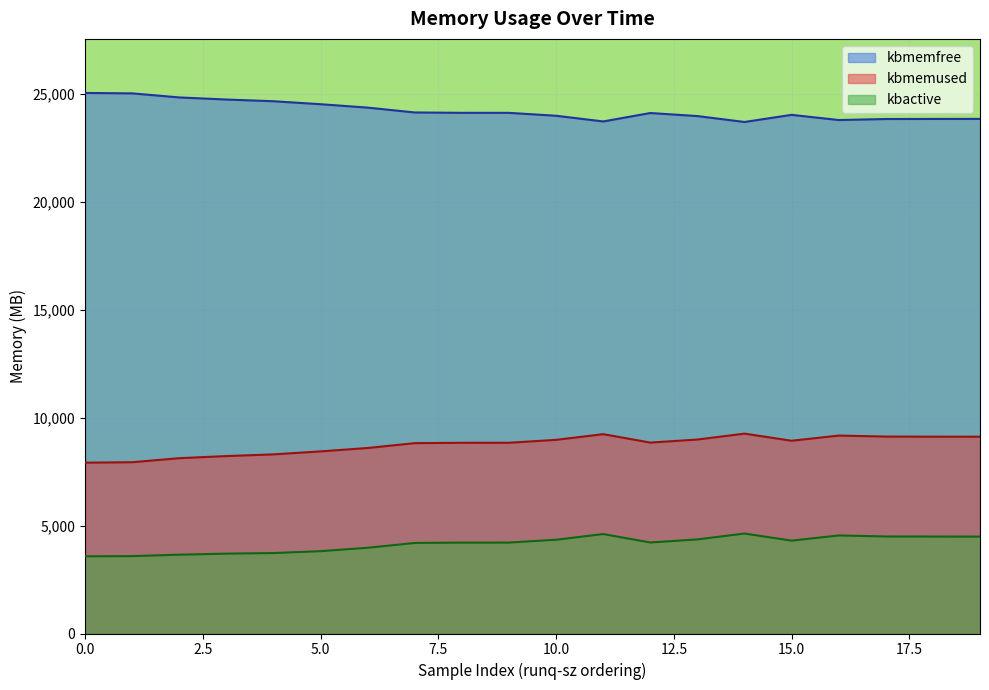

What is the maximum value for kbmemused?

9256.9